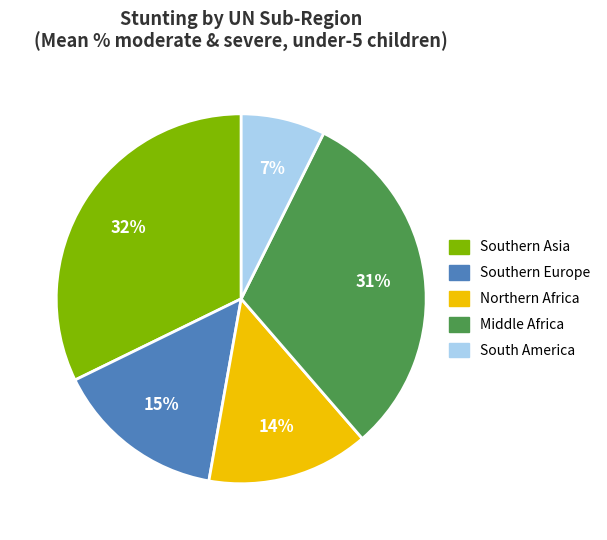

Does any single category account for the majority?

No